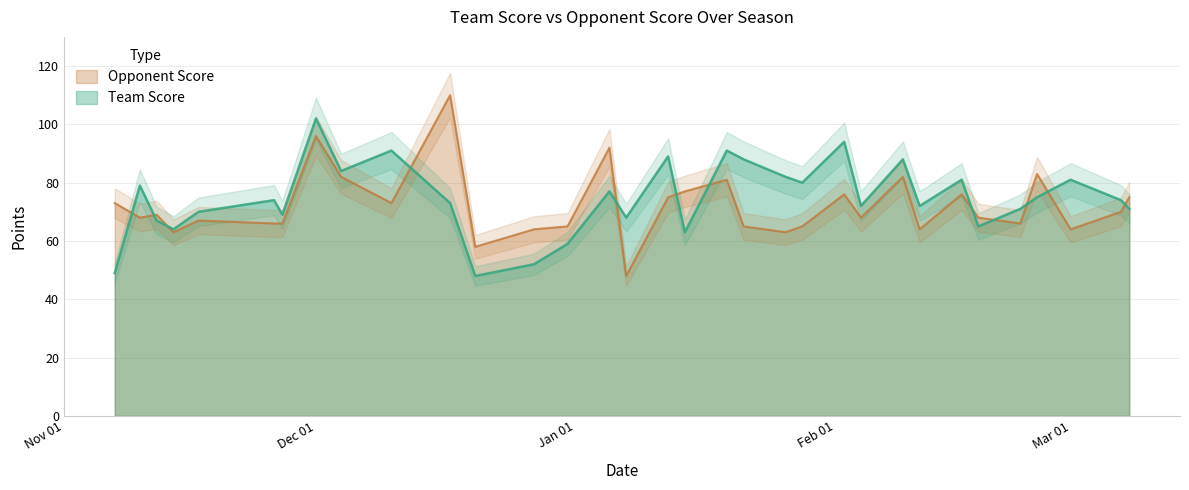

What is the sum of the Team Score values at 2023-01-26 and 2023-02-16?

163